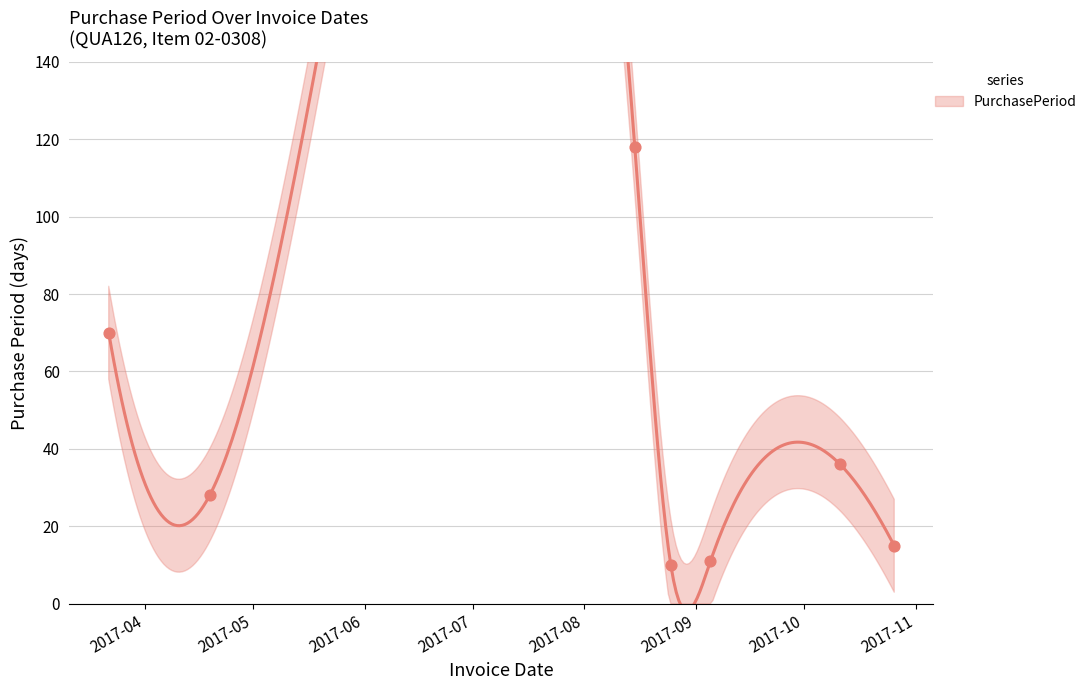

Which has a higher value, 2017-10-26 or 2017-10-11?

2017-10-11